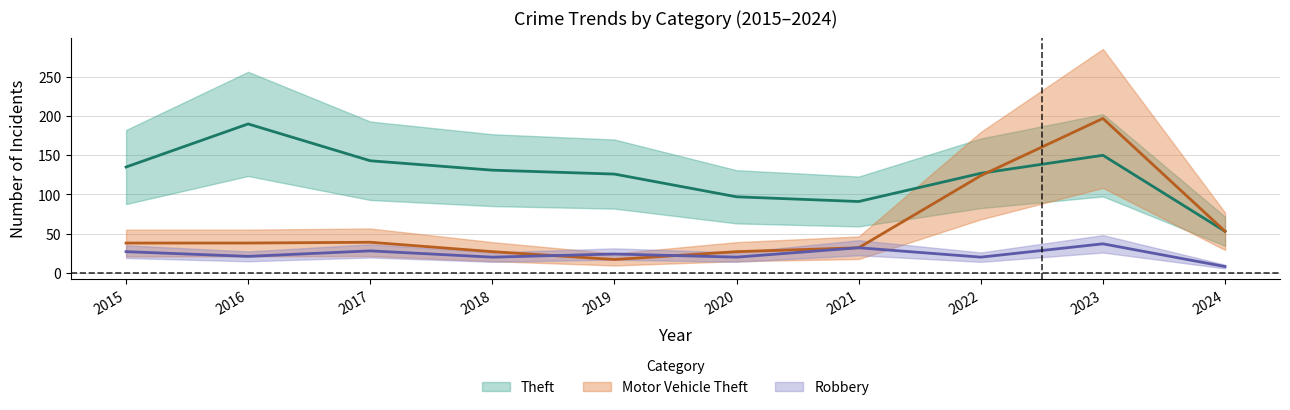

What is the sum of the Theft values at 2023 and 2021?

241